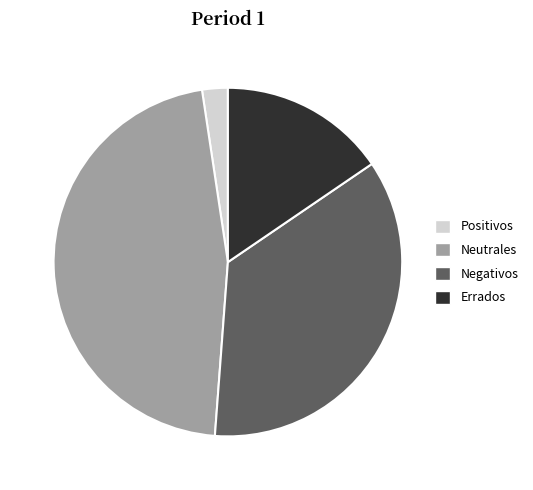

Rank the categories by value from lowest to highest.

Positivos, Errados, Negativos, Neutrales